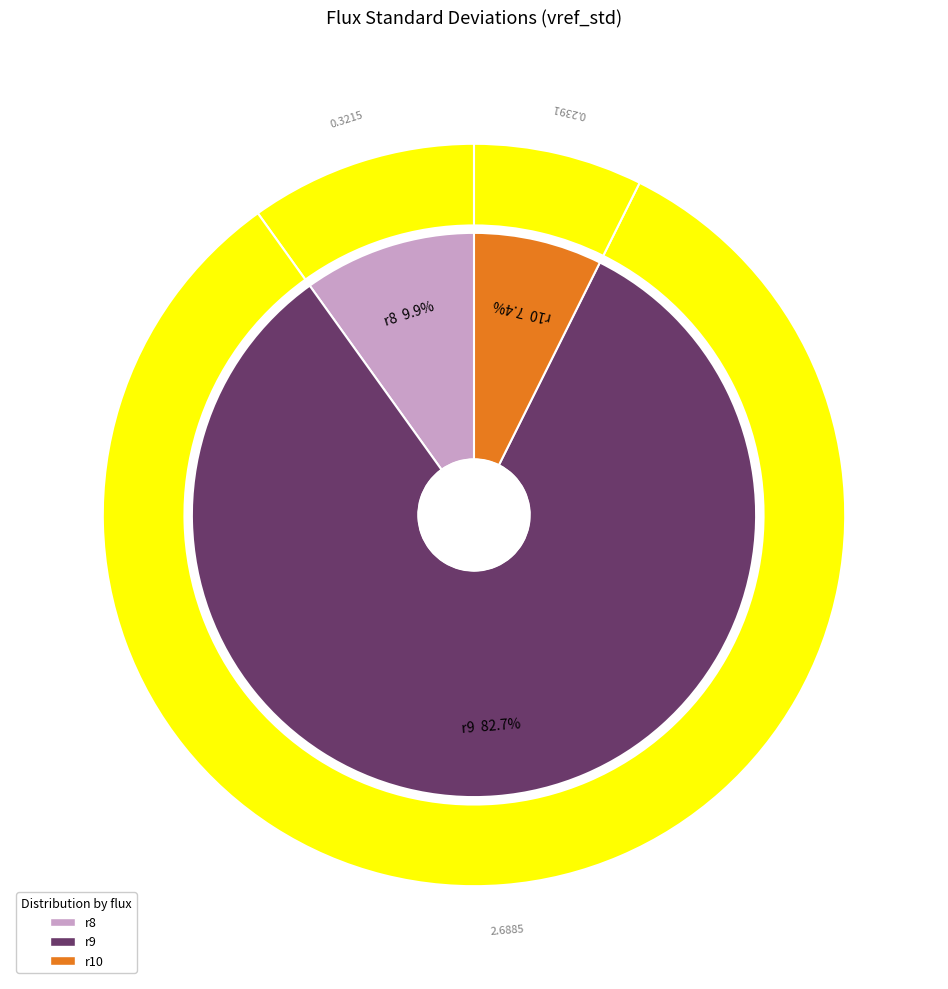

To the nearest percent, what portion does r10 represent?

7%